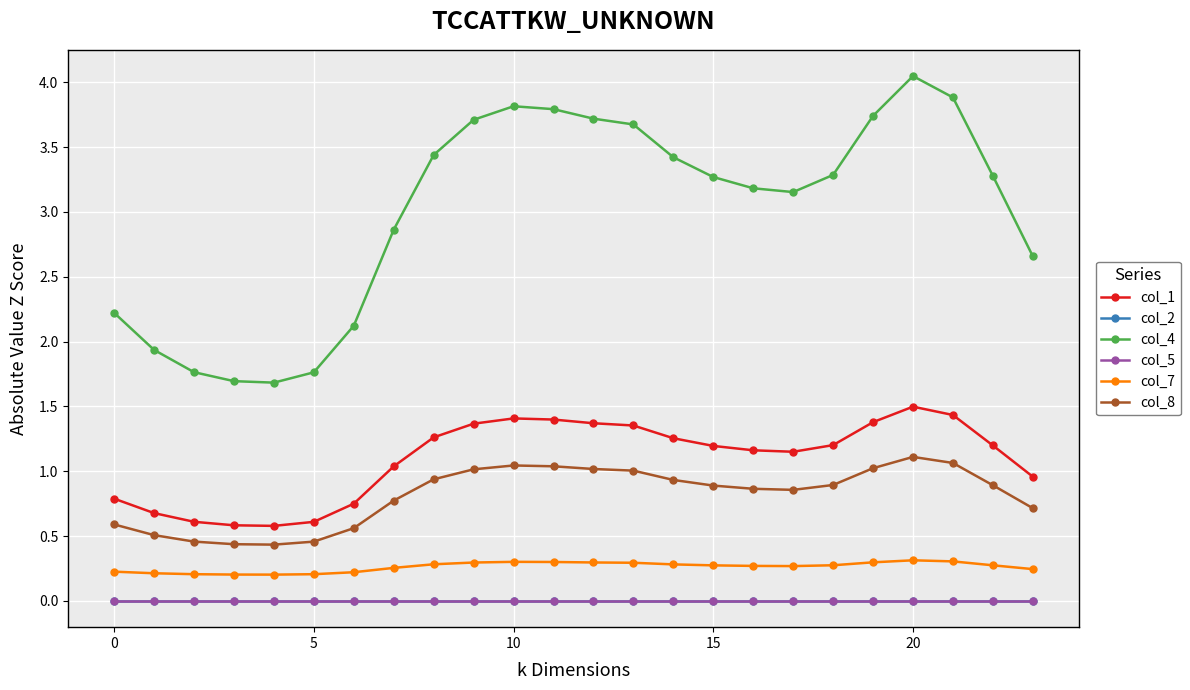

Which series has the largest range (max minus min)?

col_4